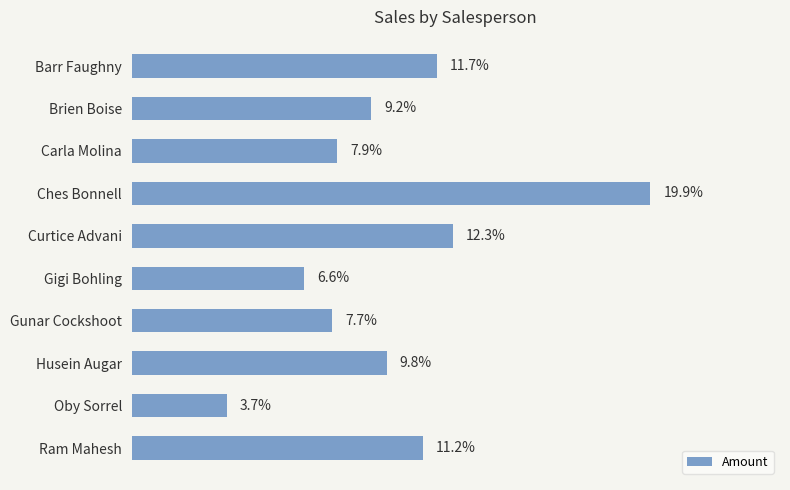

Which category has the highest value across all series?

Ches Bonnell